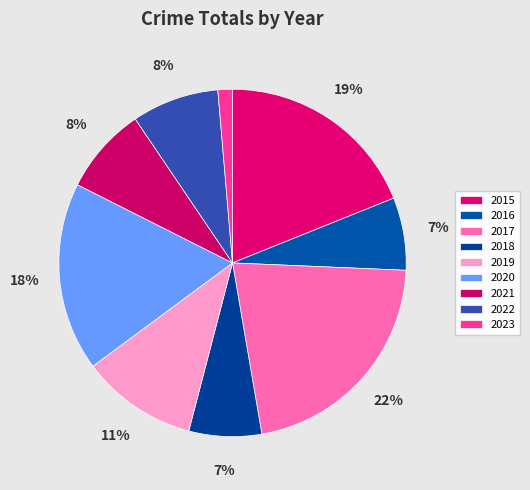

To the nearest percent, what portion does 2020 represent?

18%